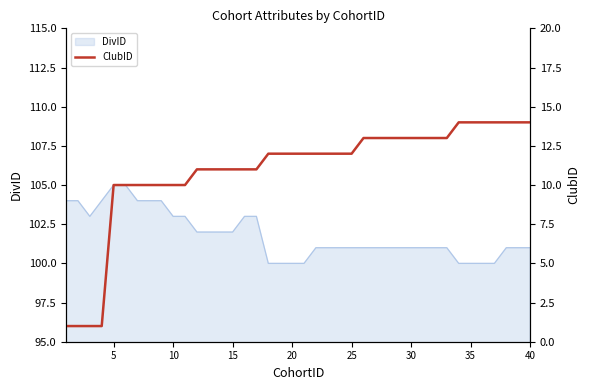

What is the smallest value displayed?

1